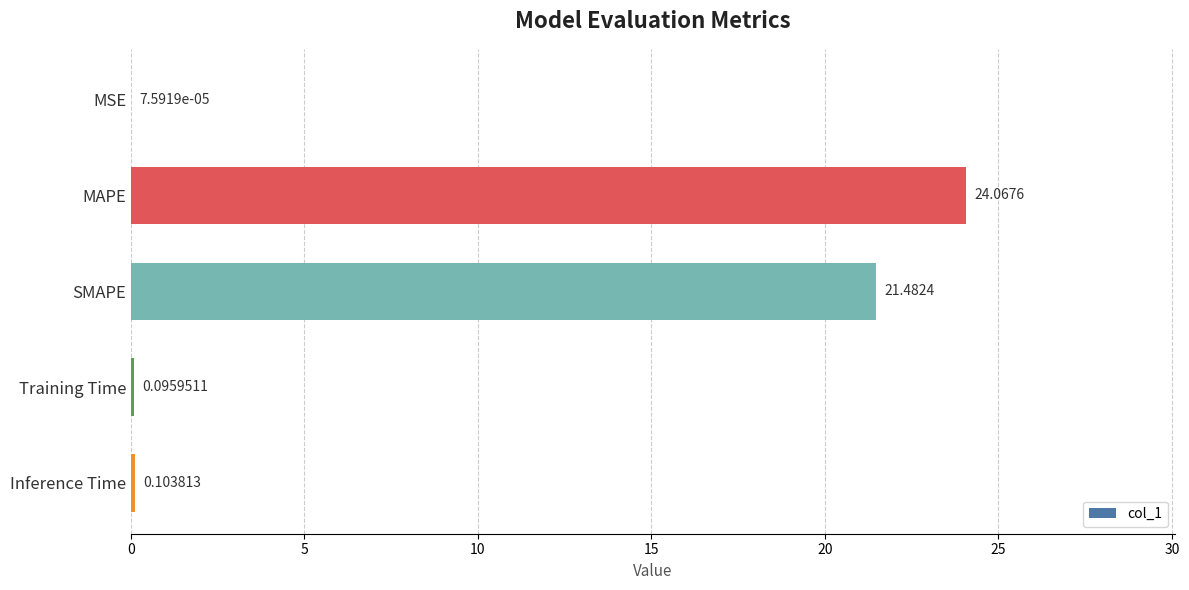

What is the change in value from MAPE to SMAPE?

-2.6